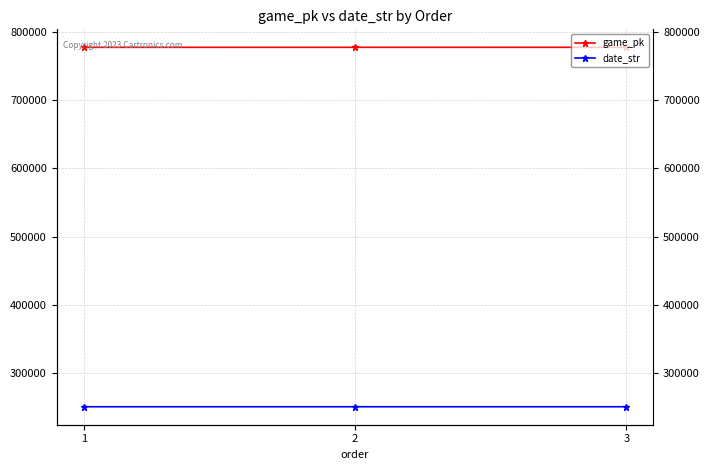

What is the smallest value displayed?

250627